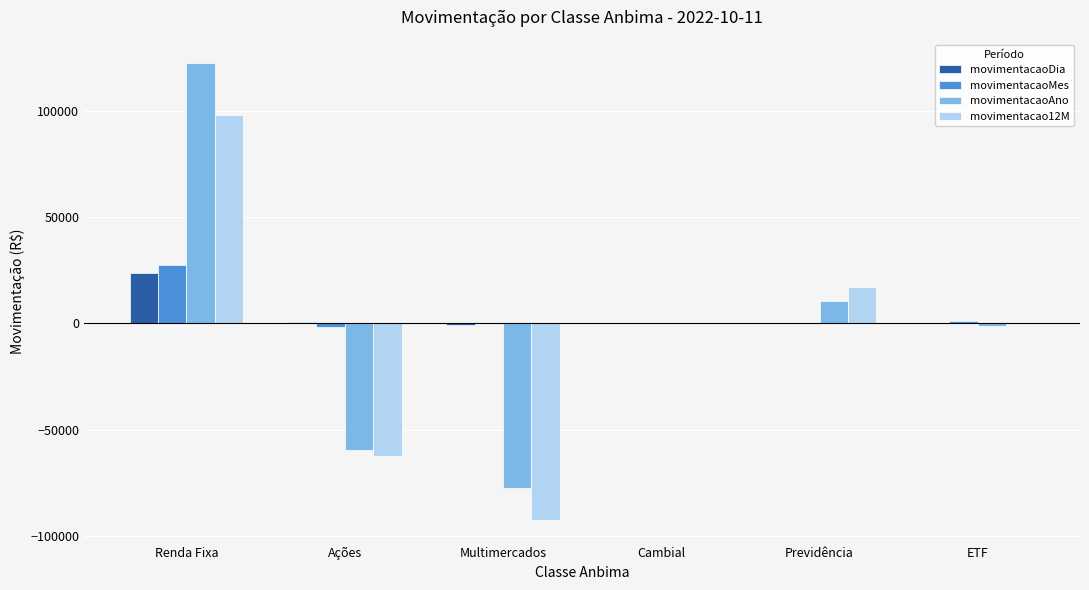

What is the approximate value of movimentacaoMes at ETF?

927.4